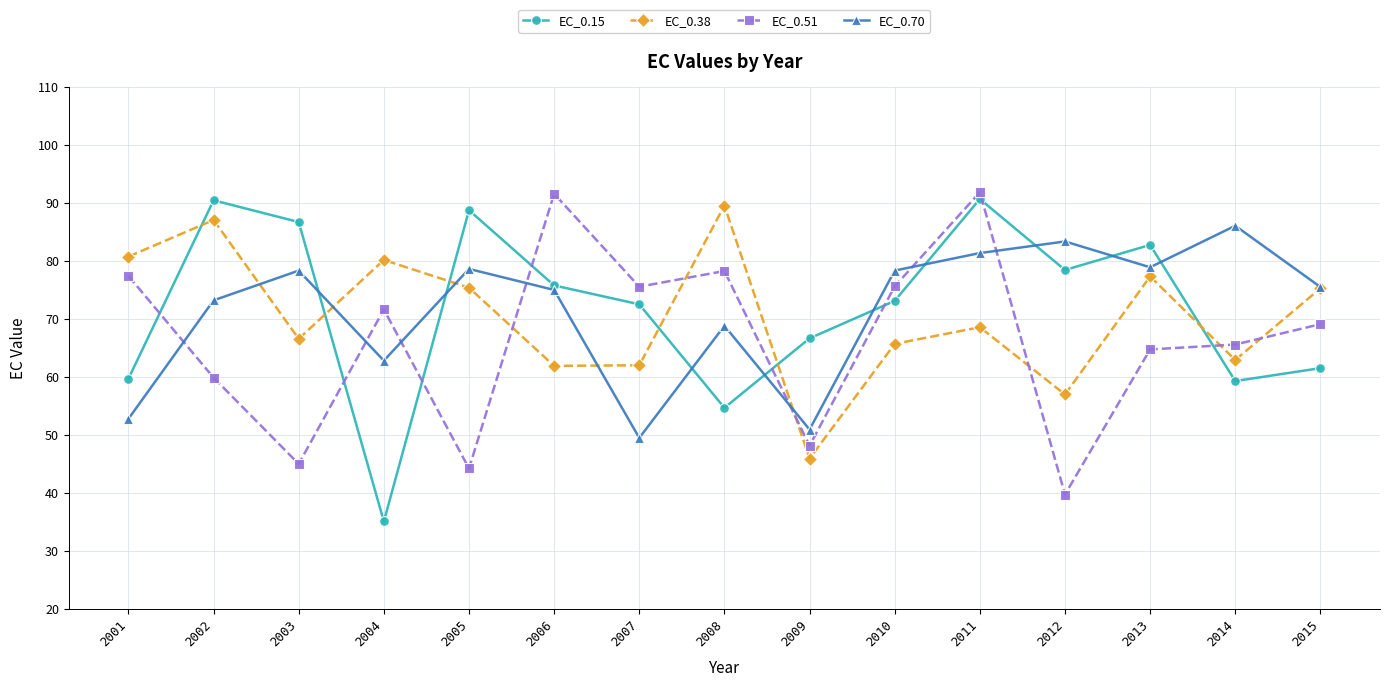

Is it true that EC_0.51 equals 48.1 at 2009?

True